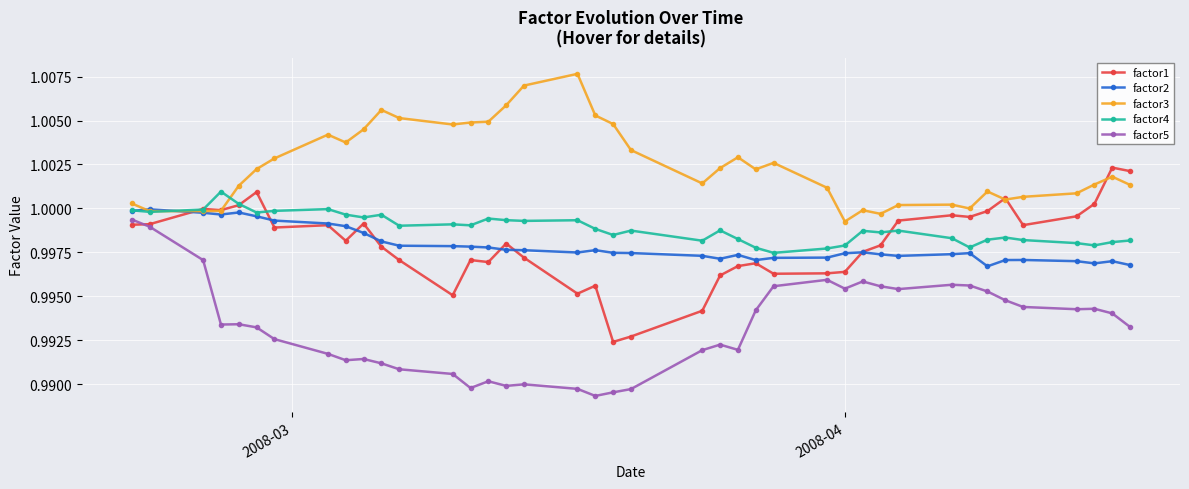

At how many categories does at least one series exceed 0?

40